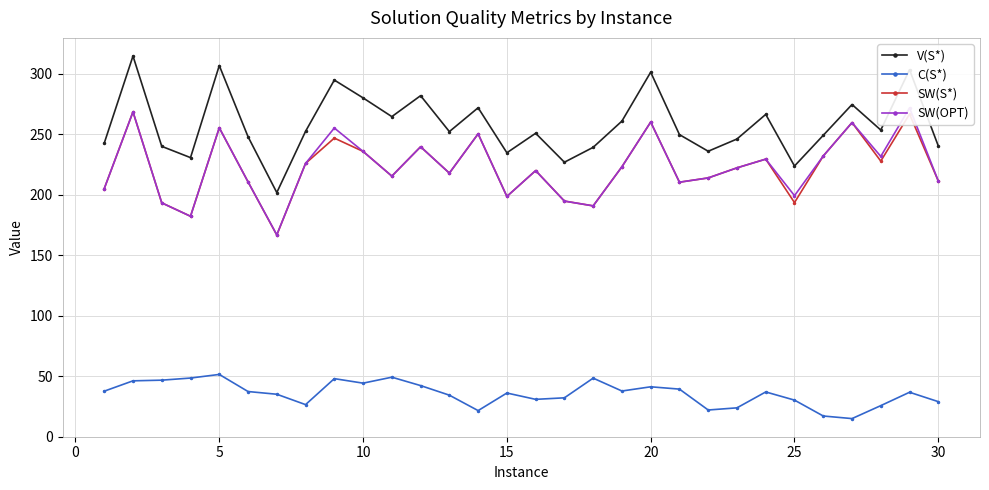

How many data points does each series have?

30